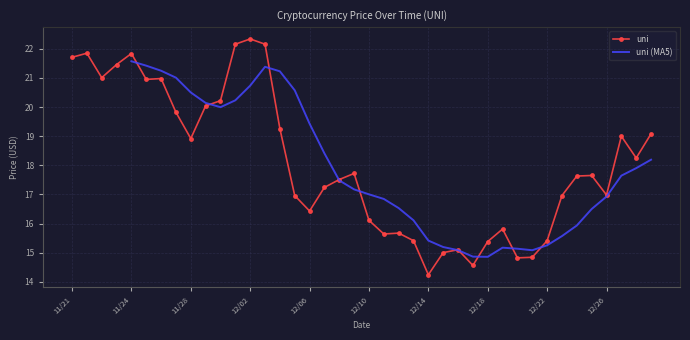

What is the smallest value displayed?

14.2